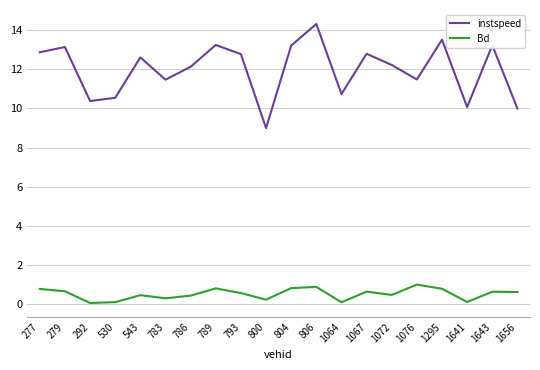

What is the difference between the maximum and minimum values in the Bd series?

0.9